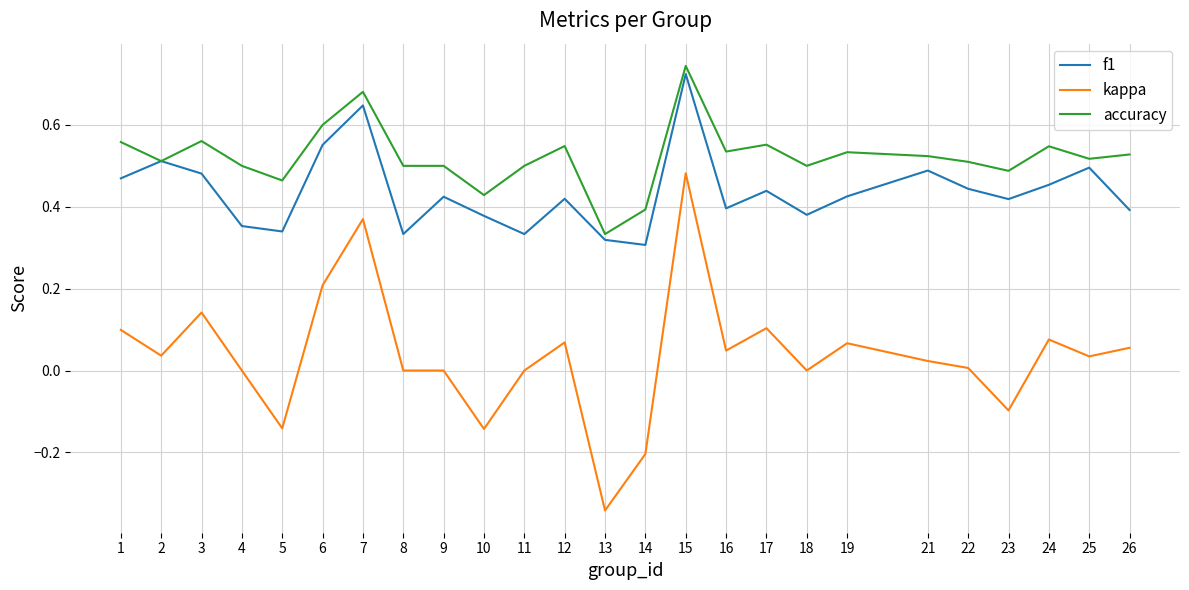

True or false: accuracy and kappa intersect in this chart.

False